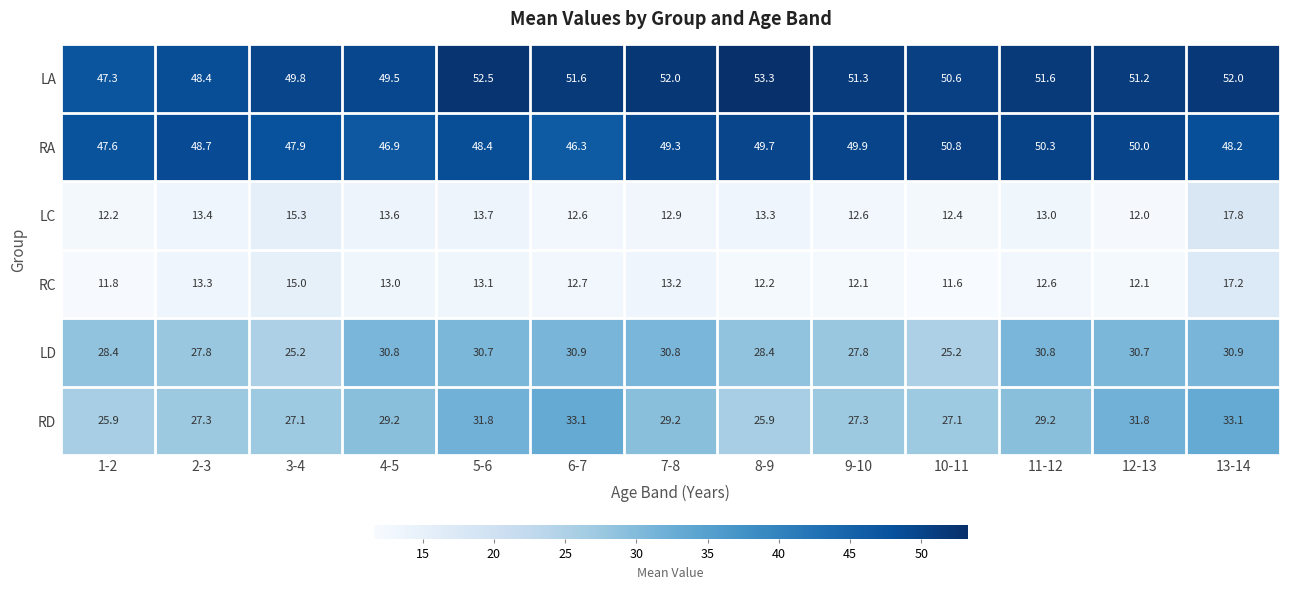

What is the total value across all series at 1-2?

173.2